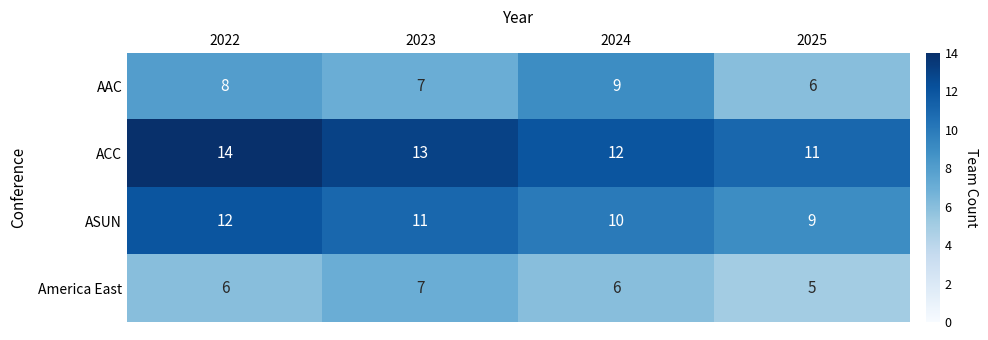

At which category is the sum across all series the highest?

2022